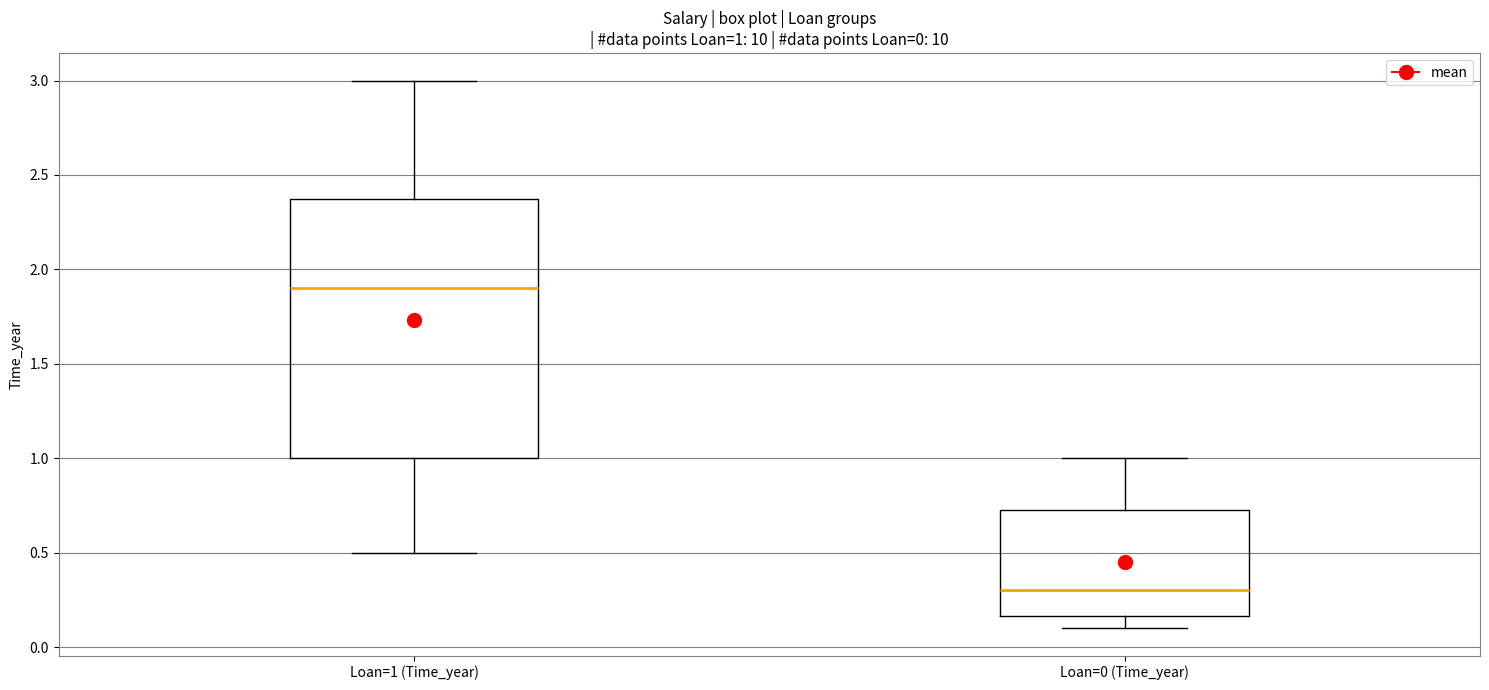

Comparing the boxes themselves (not the whiskers), which one is the tallest?

Loan=1 (Time_year)